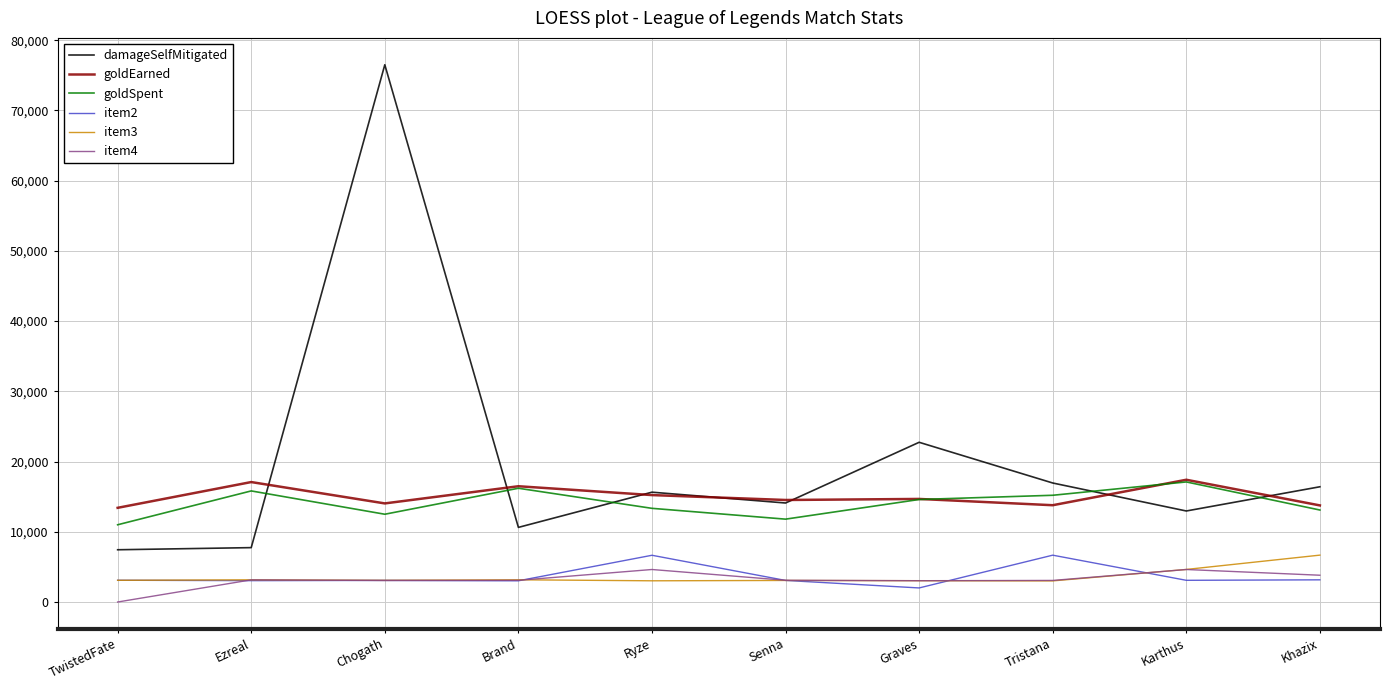

Read the goldEarned value at Brand.

16487